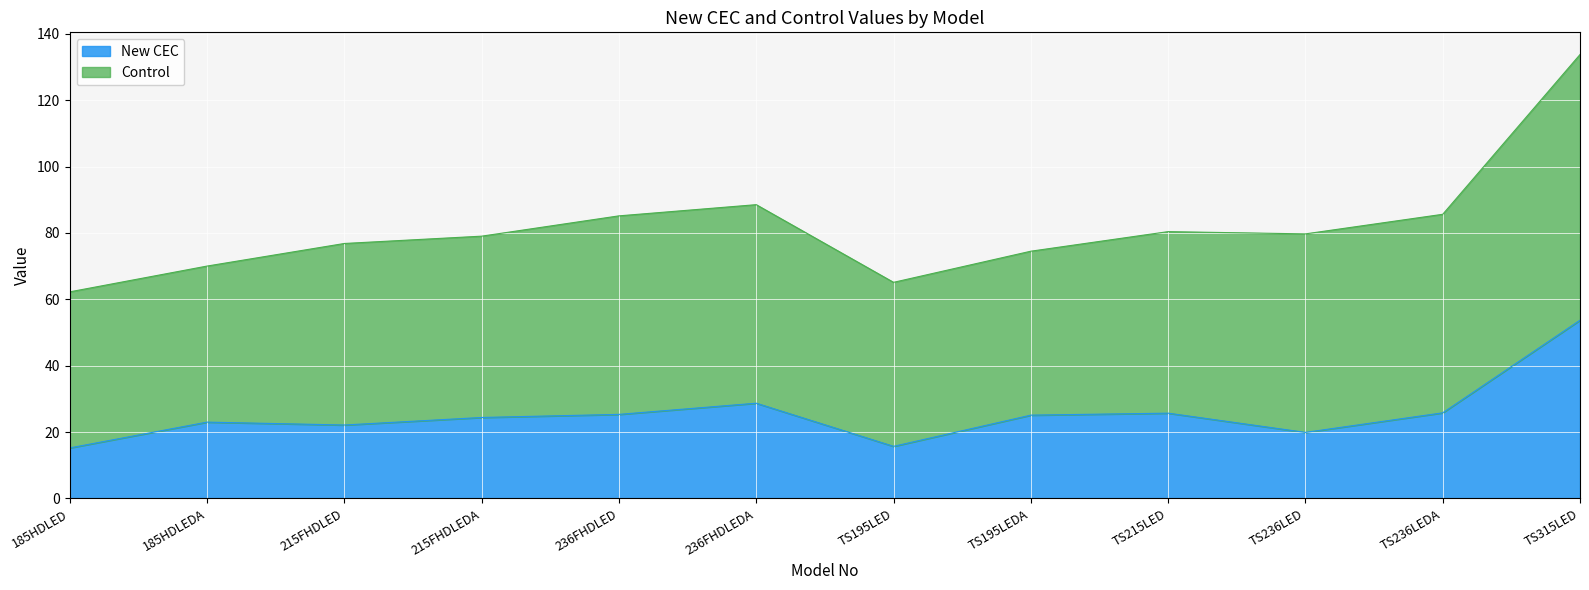

What is the approximate value at TS236LED?

19.9